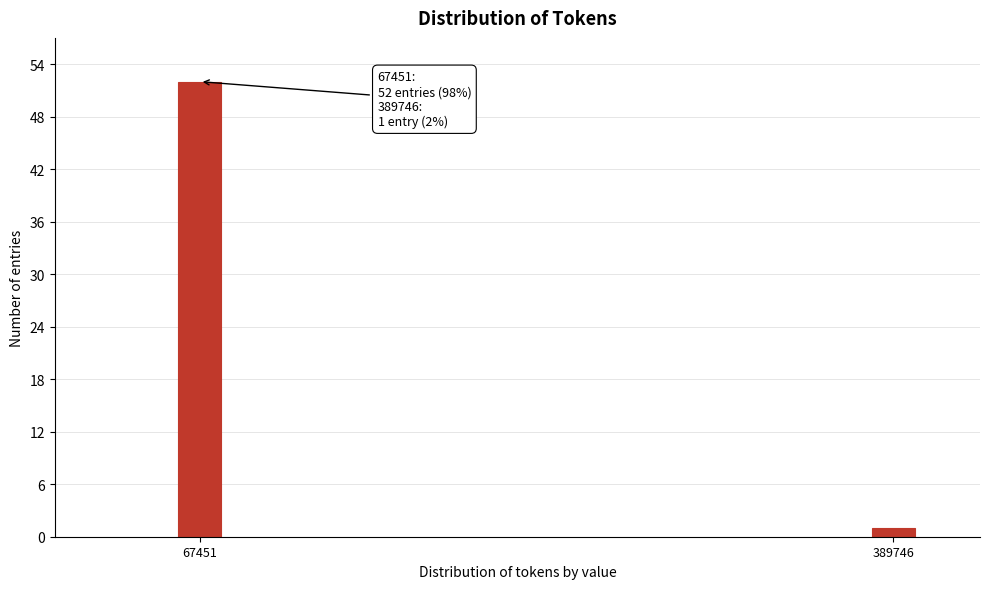

Reading left to right, extract all data points from this chart.

67451=52	389746=1